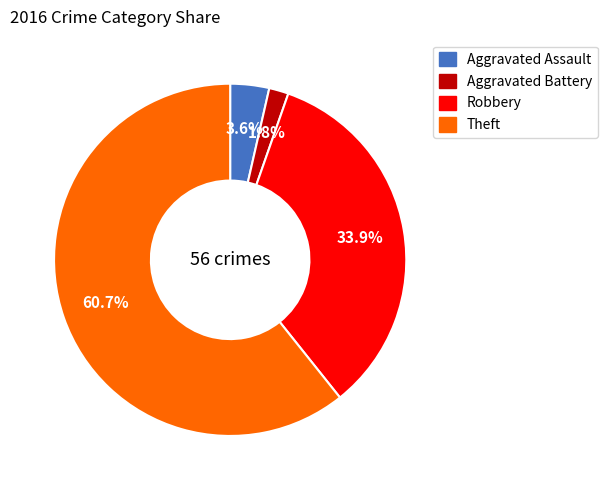

Is it true that Theft is 74% of the pie?

False